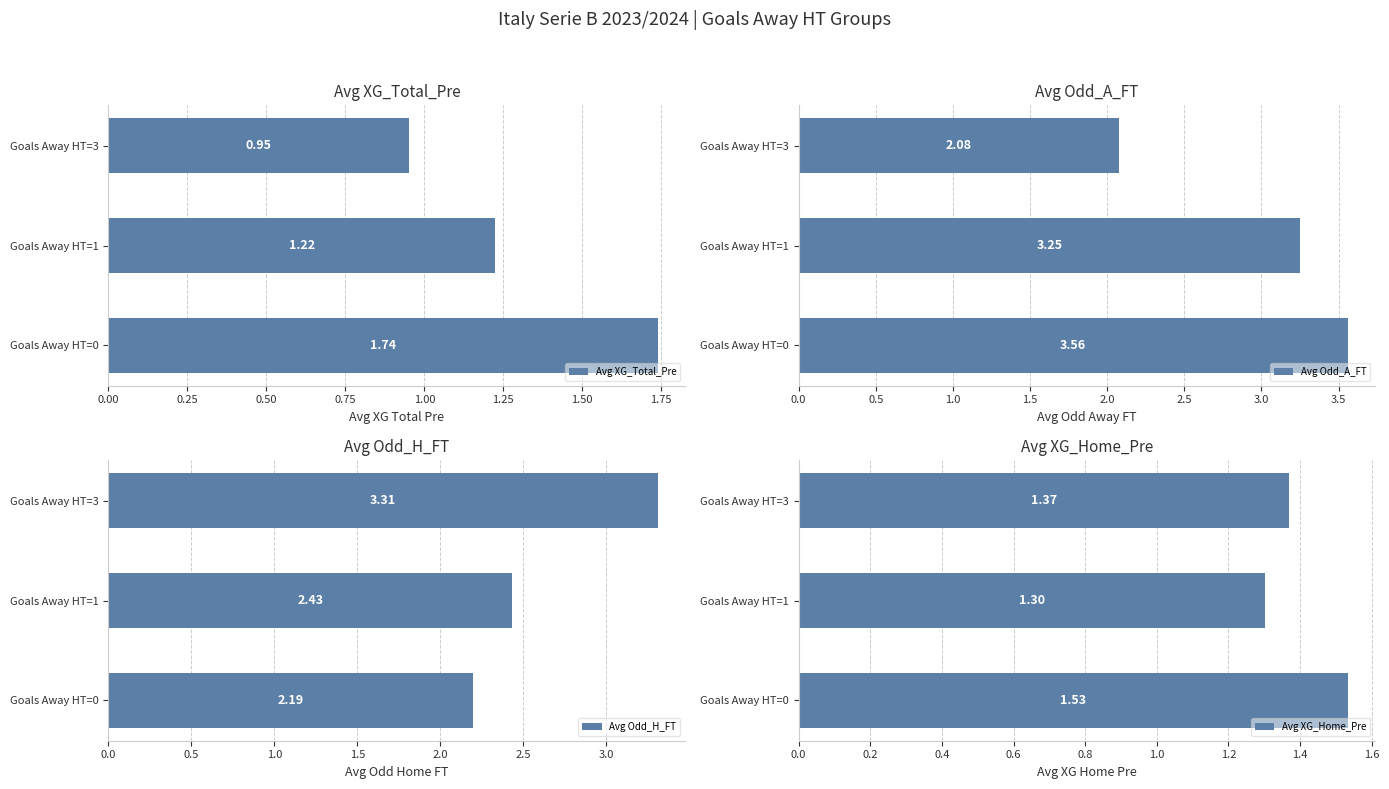

List the series in order of their peak value, highest first.

Avg Odd_A_FT, Avg Odd_H_FT, Avg XG_Total_Pre, Avg XG_Home_Pre